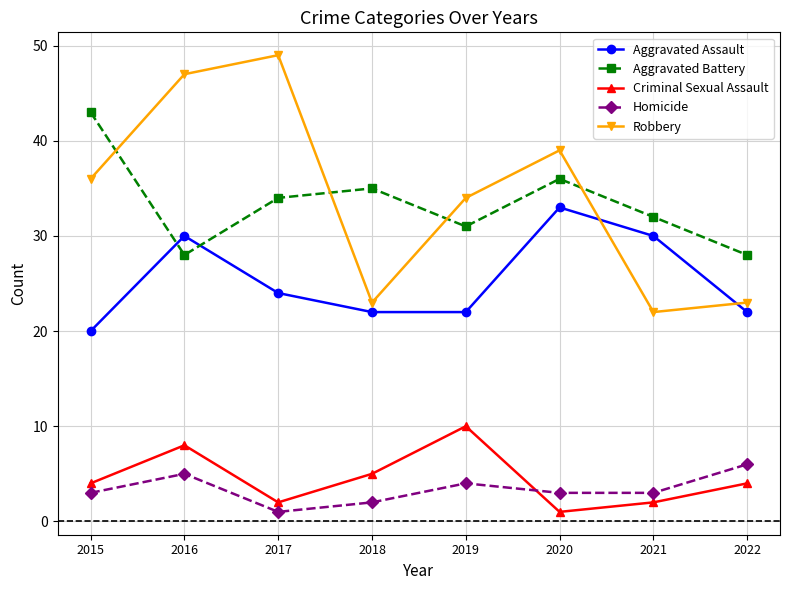

Between 2018 and 2021, which series saw the biggest shift?

Aggravated Assault